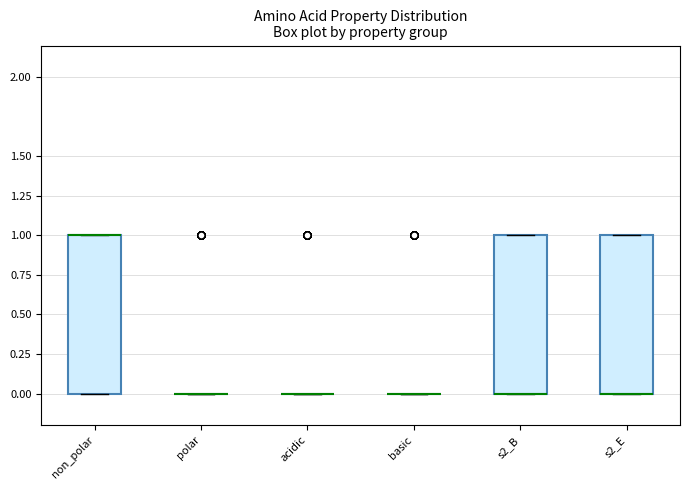

Reading left to right, read every box against the y-axis: the position of its median line, the range the box covers, and the ends of its whiskers. The values are not printed on the chart, so give them approximately, as read against the axis.

non_polar: median 1 (drawn on the box's upper edge), box 0 to 1, whiskers 0 to 1
polar: box collapsed to a line at 0, whiskers 0 to 0
acidic: box collapsed to a line at 0, whiskers 0 to 0
basic: box collapsed to a line at 0, whiskers 0 to 0
s2_B: median 0 (drawn on the box's lower edge), box 0 to 1, whiskers 0 to 1
s2_E: median 0 (drawn on the box's lower edge), box 0 to 1, whiskers 0 to 1